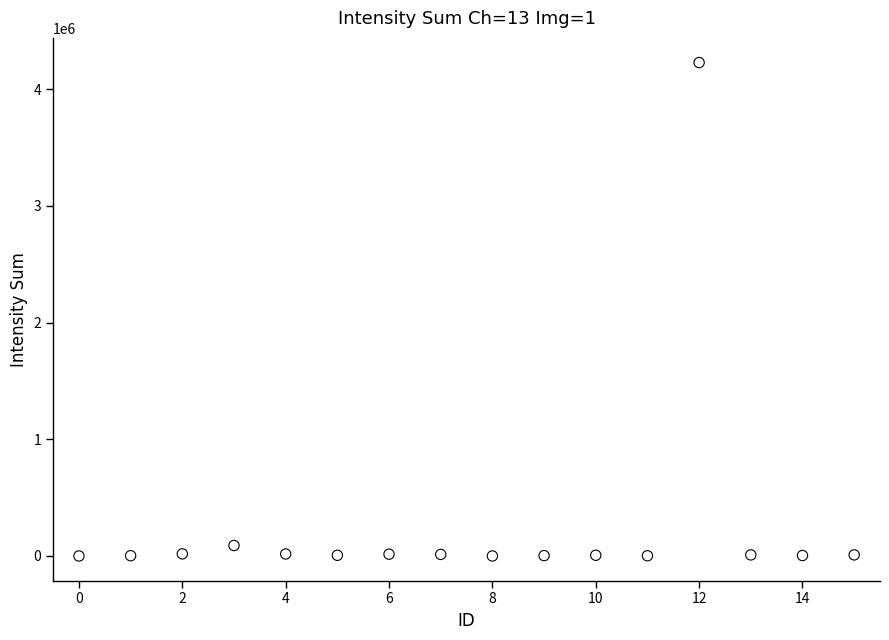

What is the range of Y values (max minus min)?

4229190